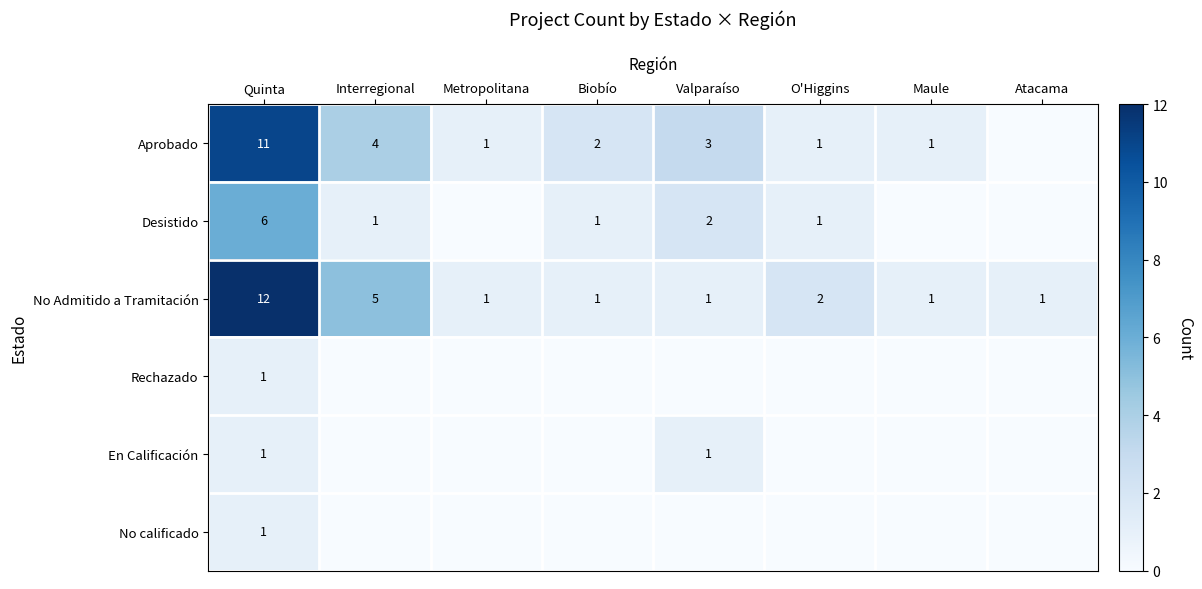

Is it true that Aprobado equals 17 at Quinta?

False